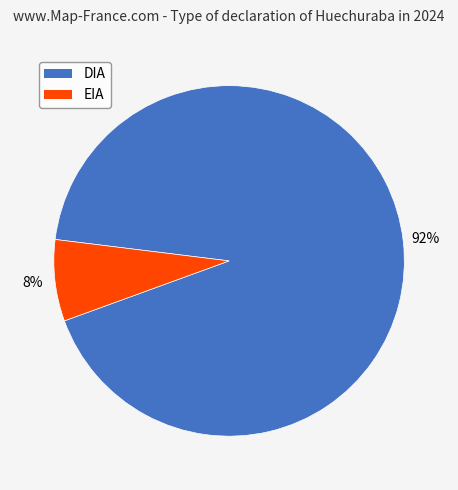

Is DIA the majority of the pie?

Yes